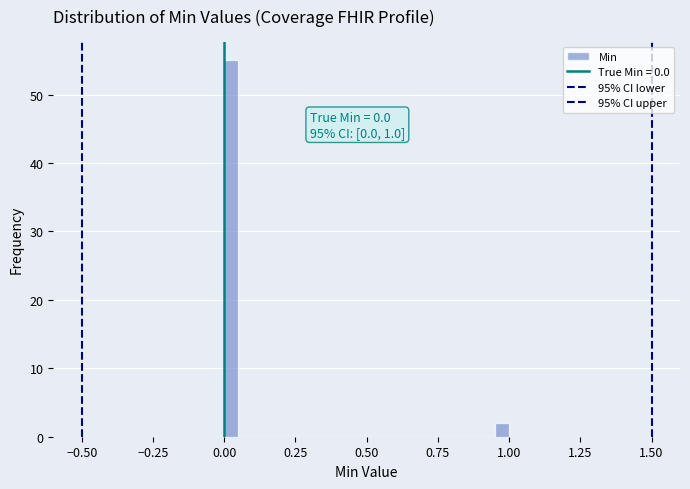

Read against the x-axis, roughly where is the centre of the tallest bar?

0.05